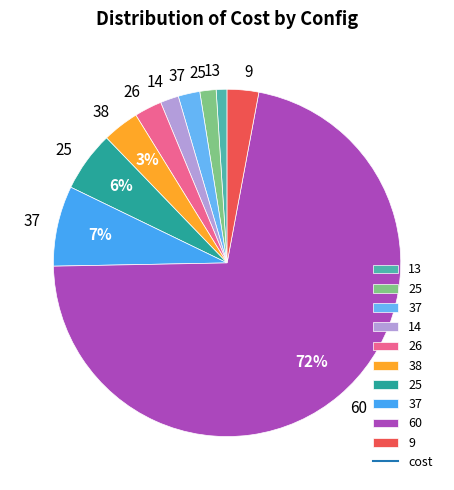

Which category accounts for the majority?

60